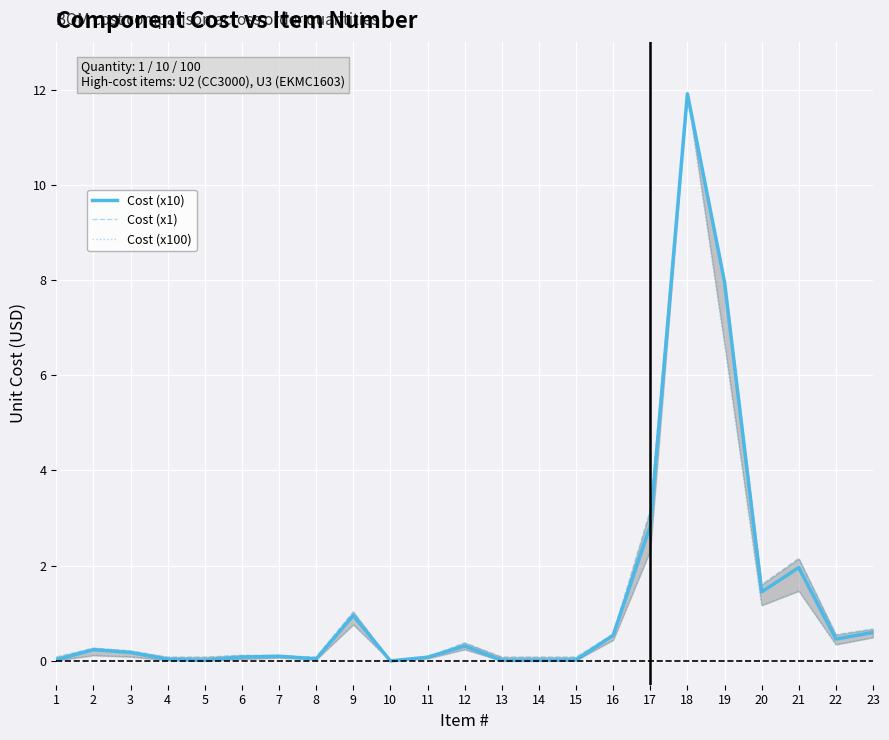

Which series has the widest spread of values?

Cost (x10)